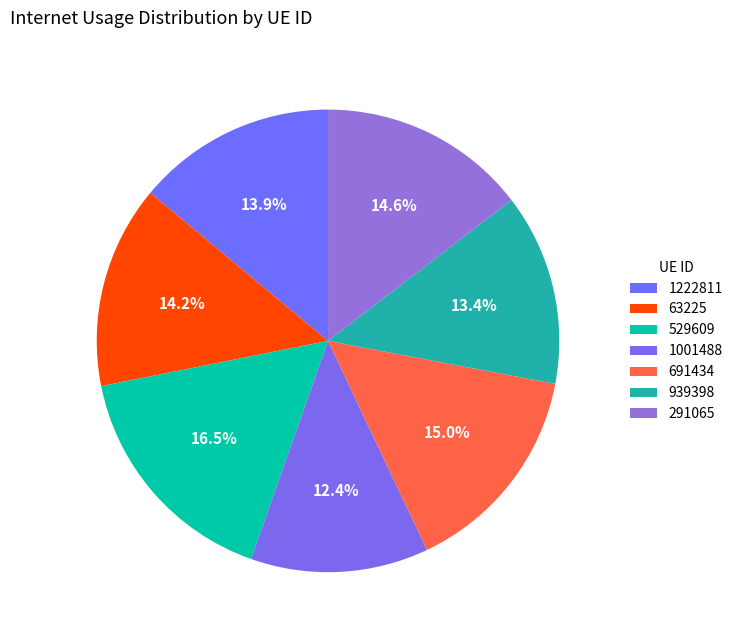

What is the ratio of the value at 1001488 to the value at 691434?

0.8